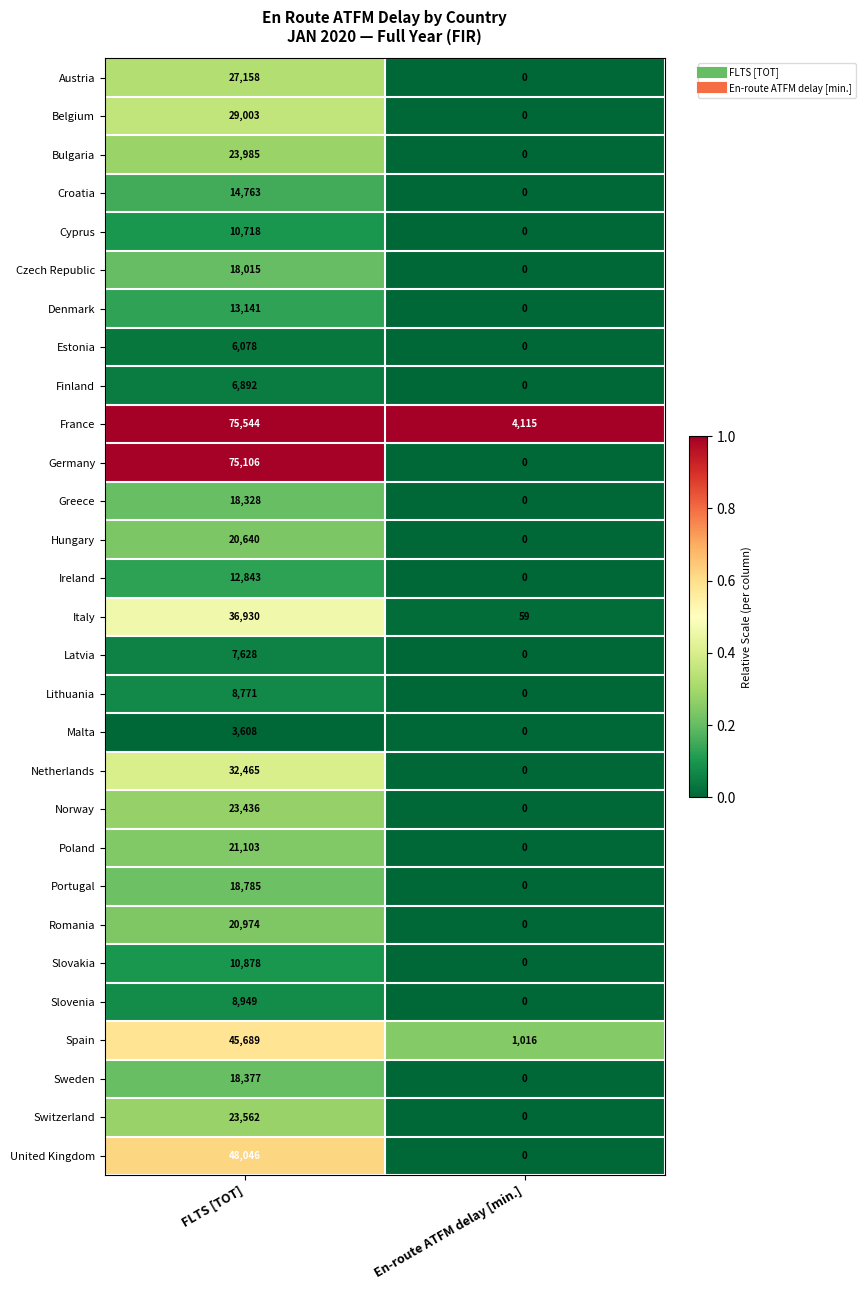

What is the difference between the highest and lowest values at FLTS [TOT]?

71936